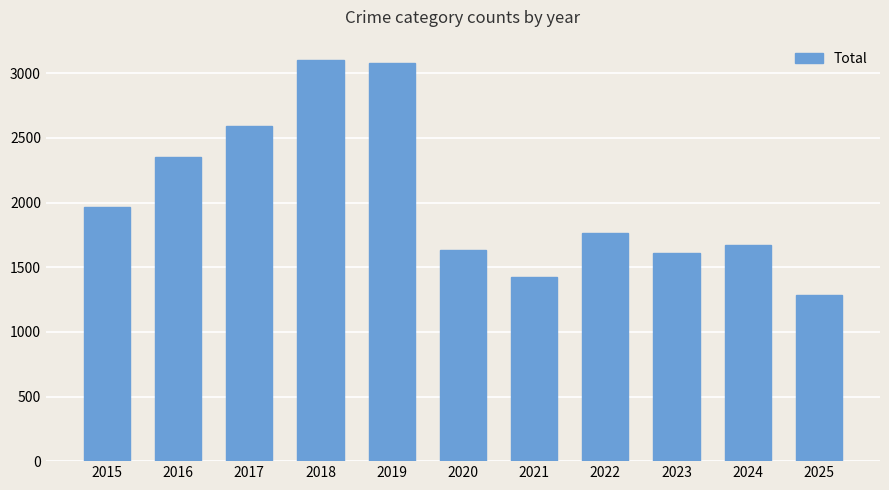

Read the value at 2022.

1761